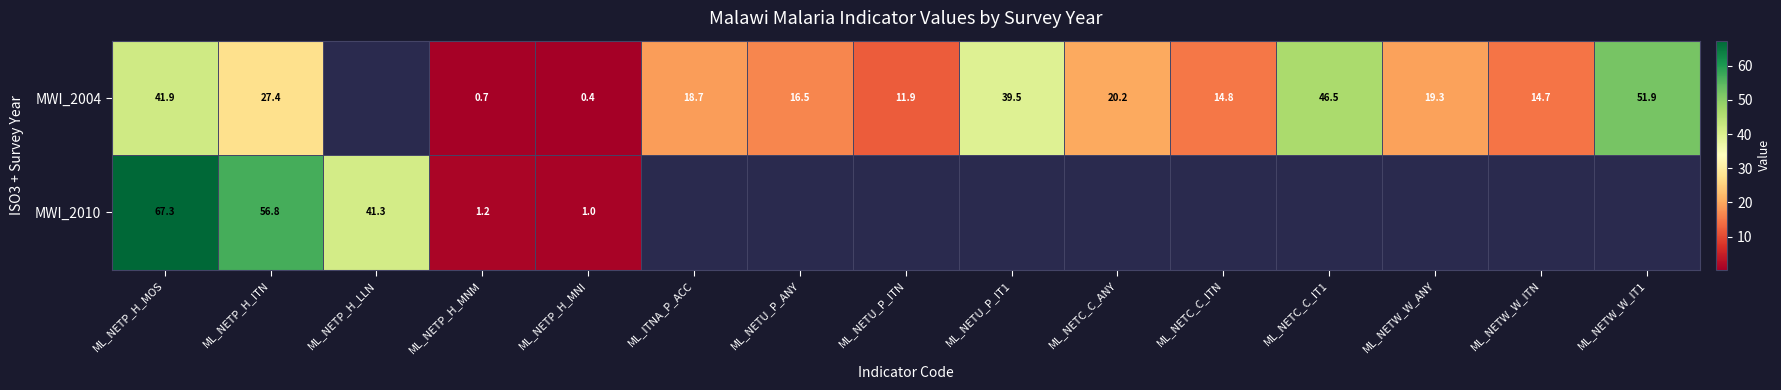

True or false: MWI_2004 has a value of 24.7 at ML_NETW_W_ITN.

False